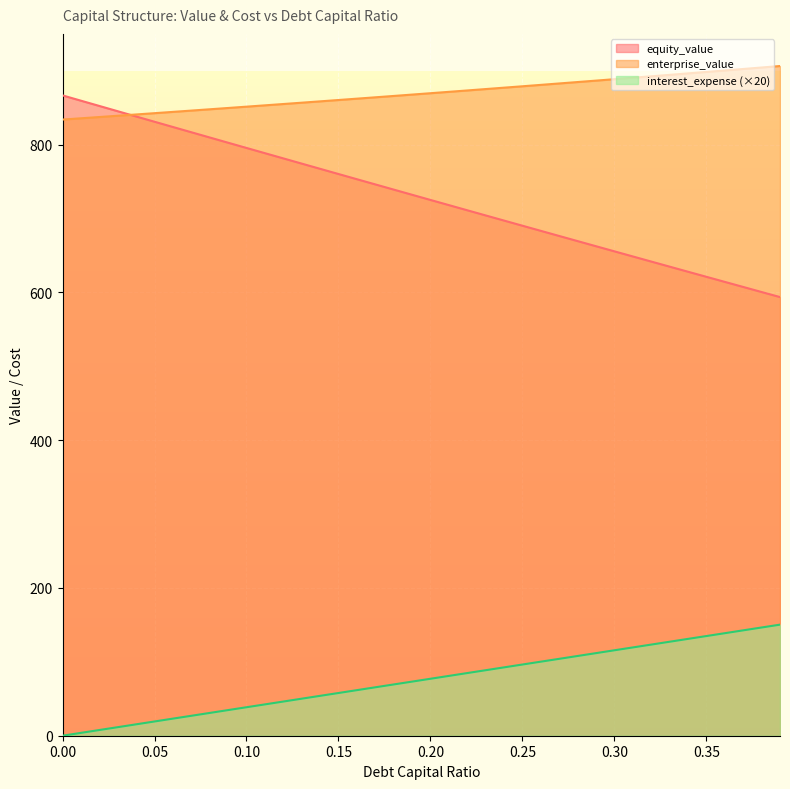

True or false: equity_value and debt_capital intersect in this chart.

False